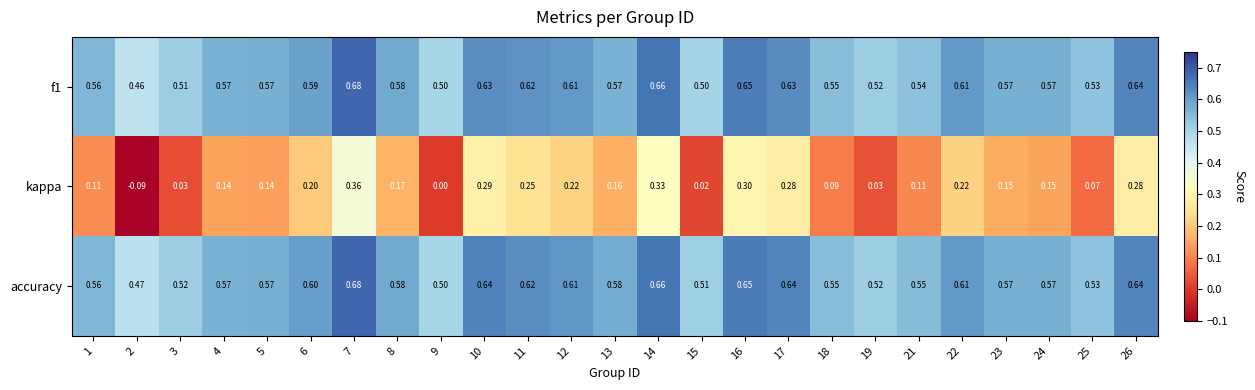

Is the value of f1 at 15 greater than the value of kappa at 18?

Yes